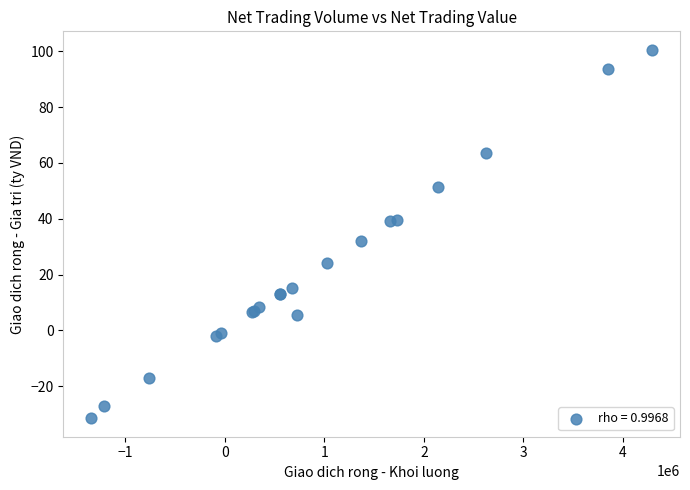

What Y value in the scatter plot is closest to 34?

32.1